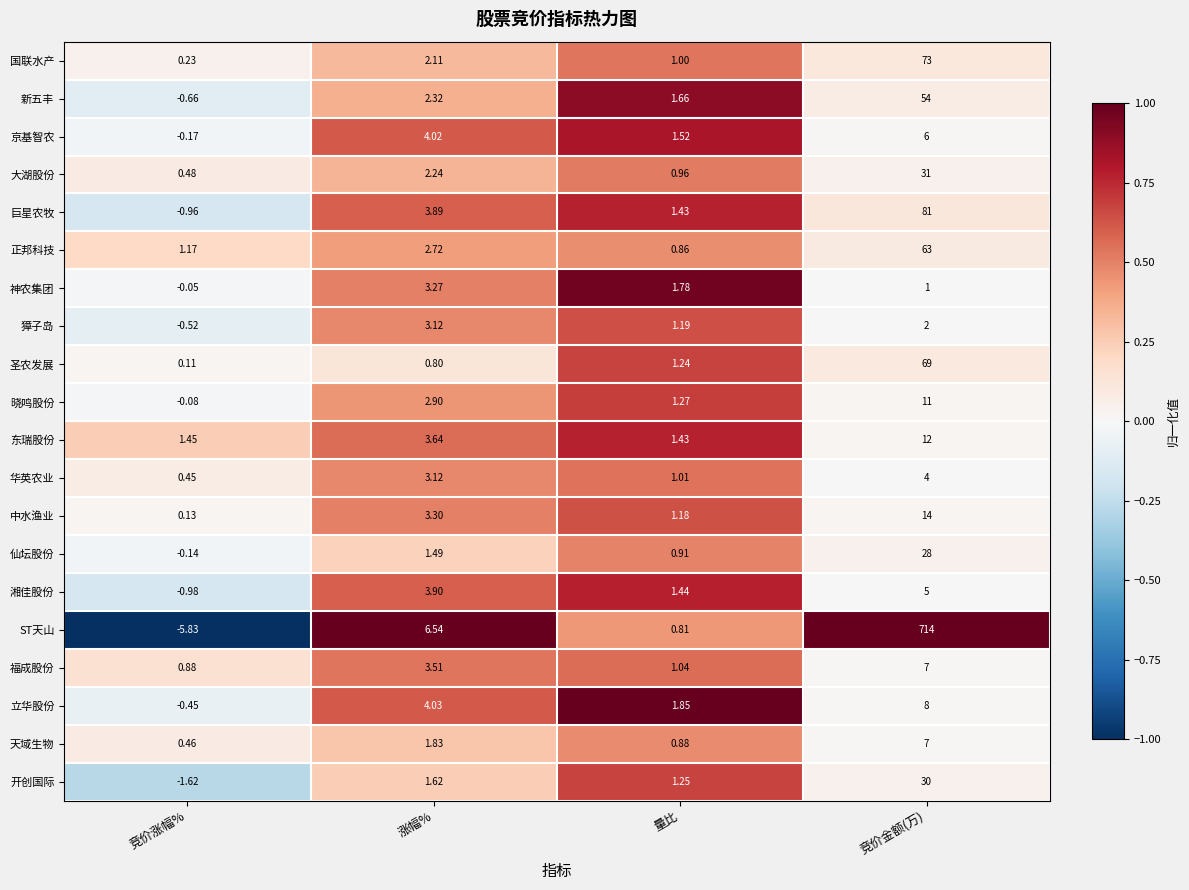

Which series changed the most between 涨幅% and 竞价金额(万)?

ST天山